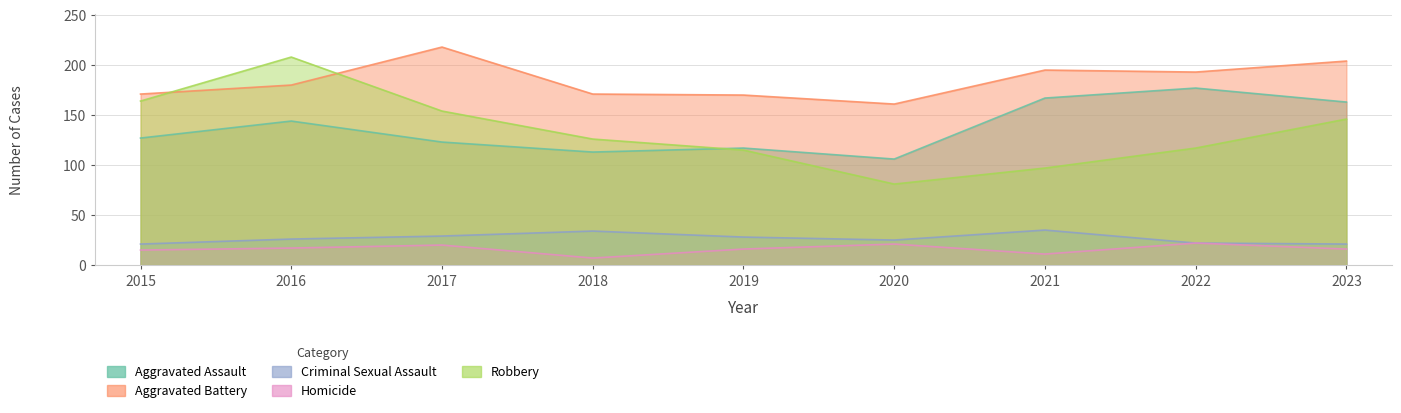

How many data points does each series have?

9